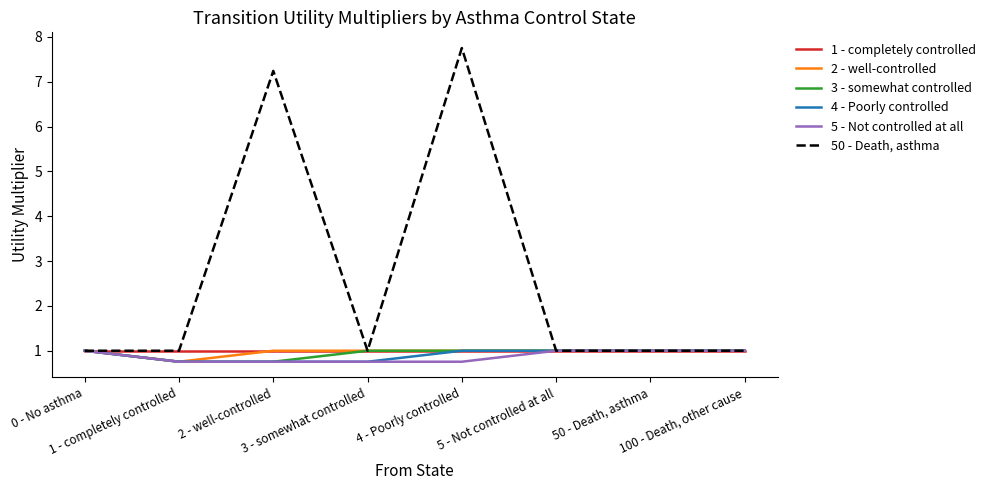

Is it true that 2 - well-controlled equals 0.6 at 5 - Not controlled at all?

False